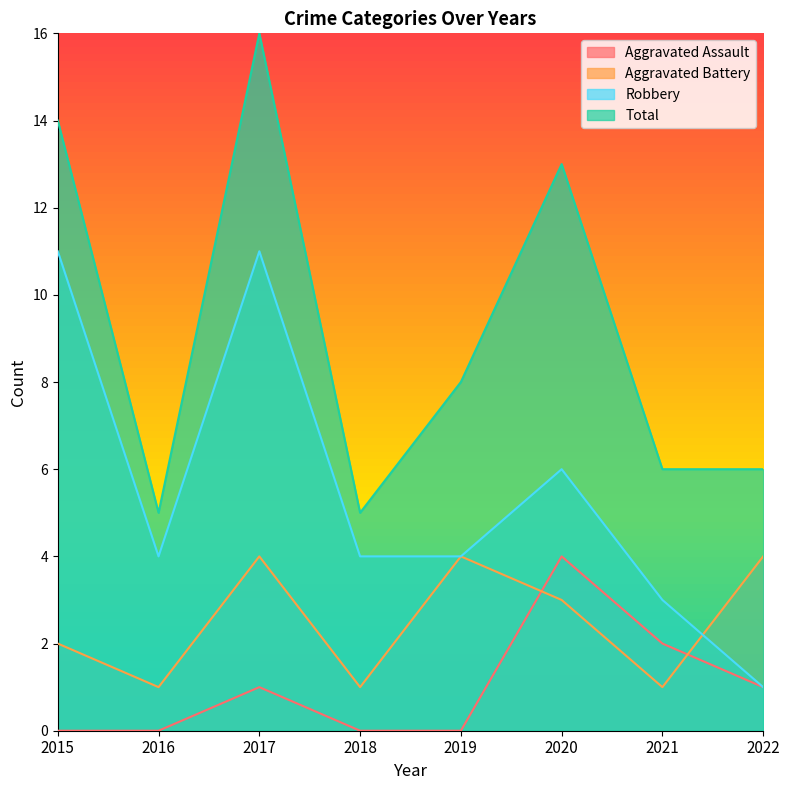

Rank the series by their average value, from highest to lowest.

Total, Robbery, Aggravated Battery, Aggravated Assault